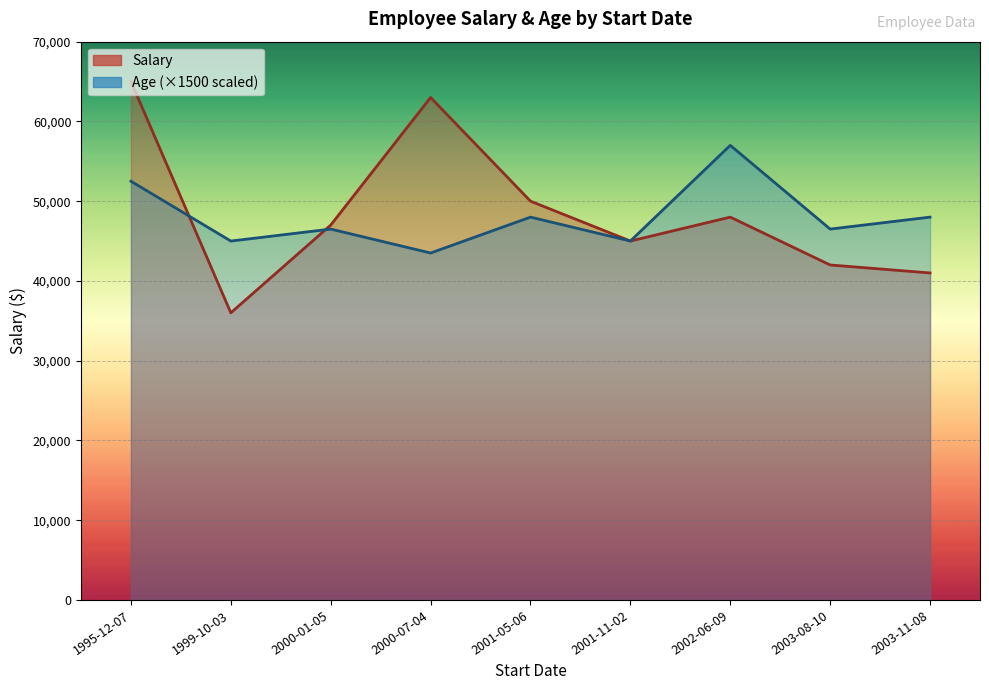

What is the total value across all series at 2002-06-09?

105000